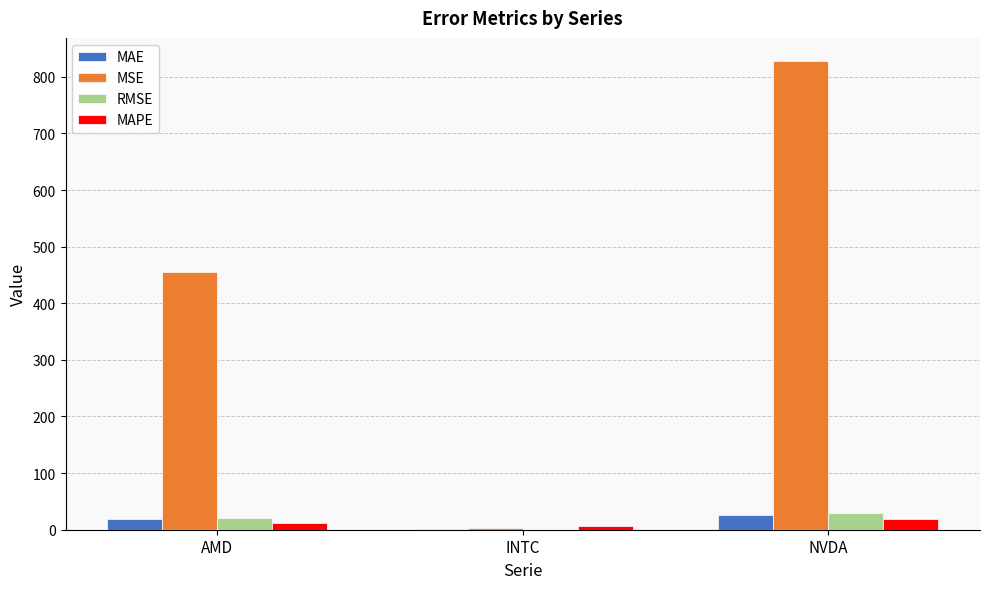

Which series has the largest total across all categories?

MSE